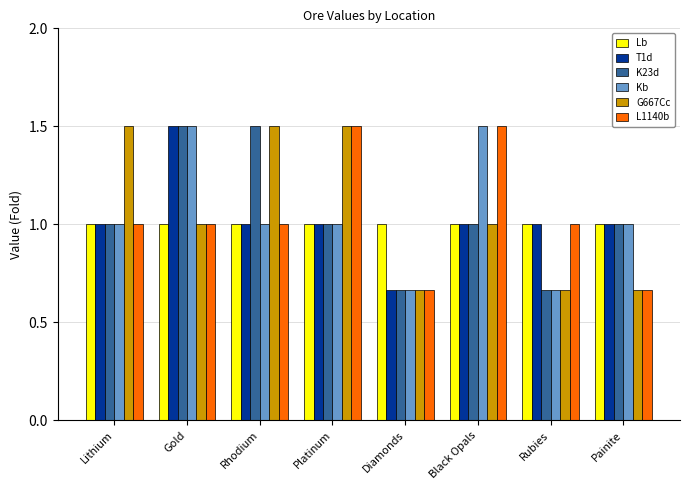

The L1140b series shows 1.0 at Platinum. True or false?

False